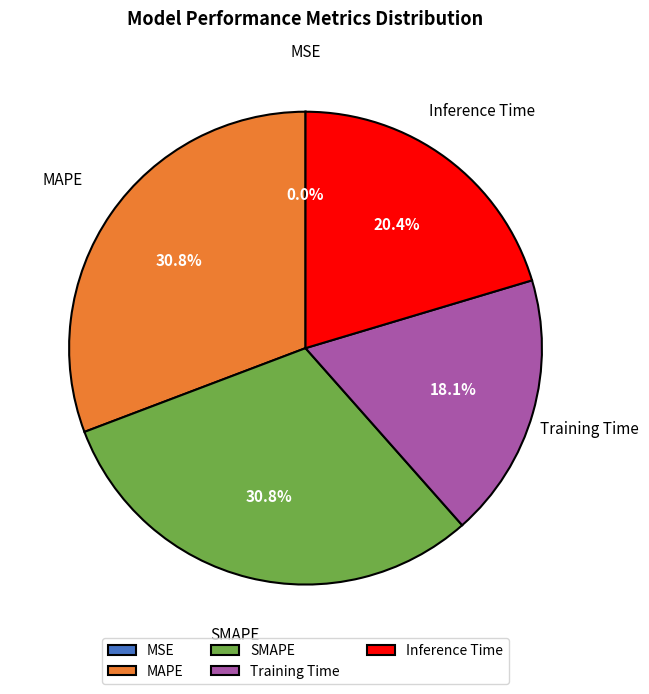

To the nearest percent, what percentage of the pie is Training Time?

18%